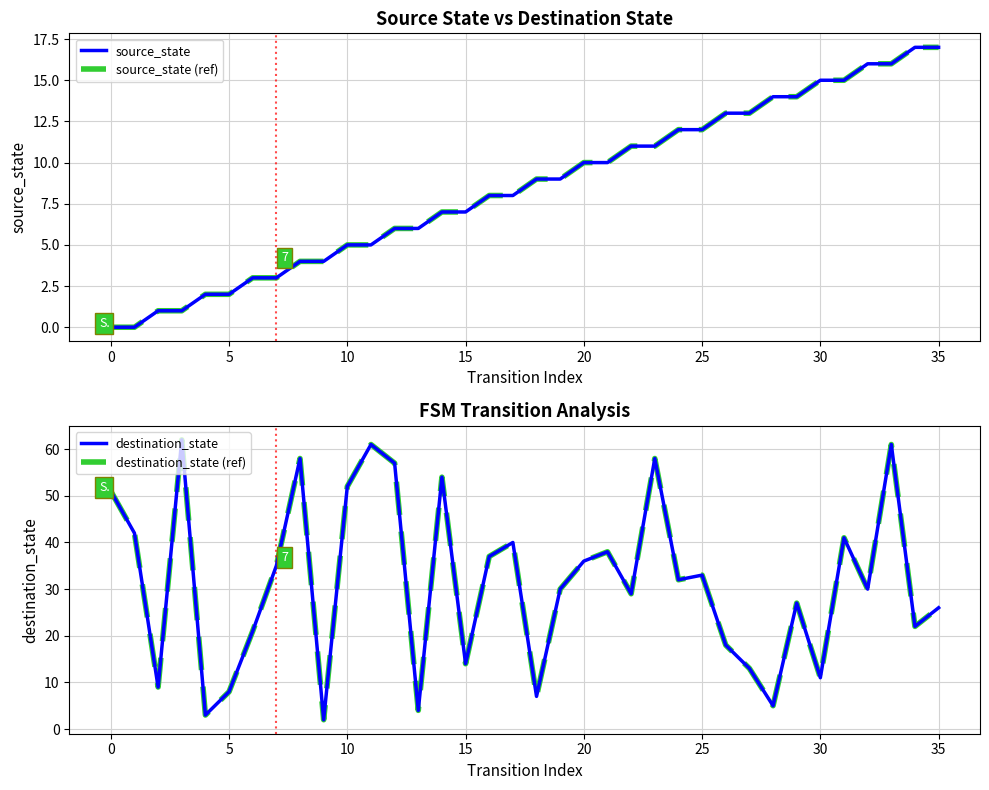

What is the sum of all source_state (ref) values?

306